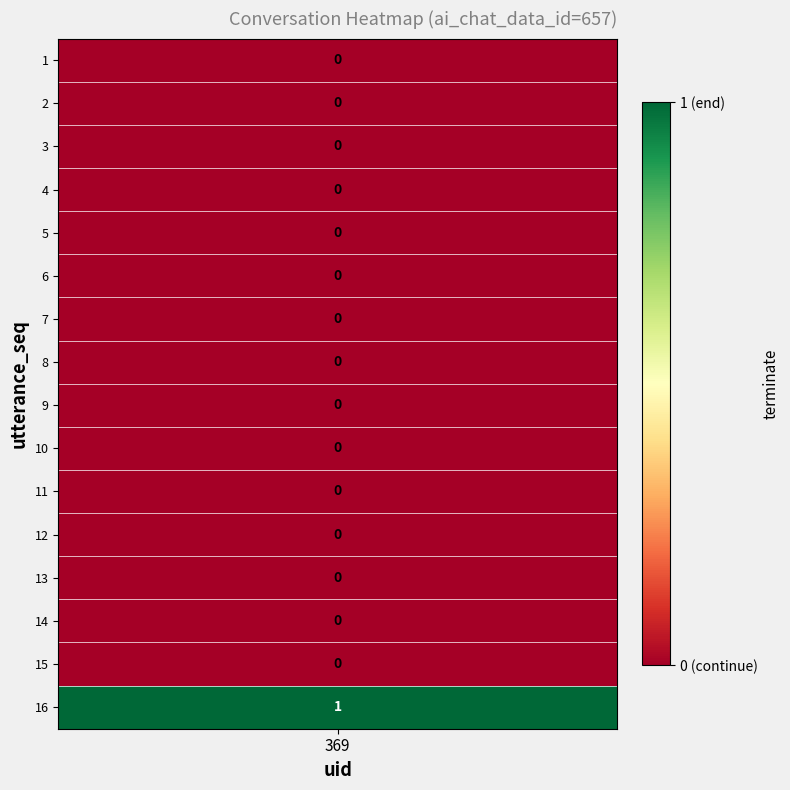

Rank the categories by value from lowest to highest.

1, 2, 3, 4, 5, 6, 7, 8, 9, 10, 11, 12, 13, 14, 15, 16